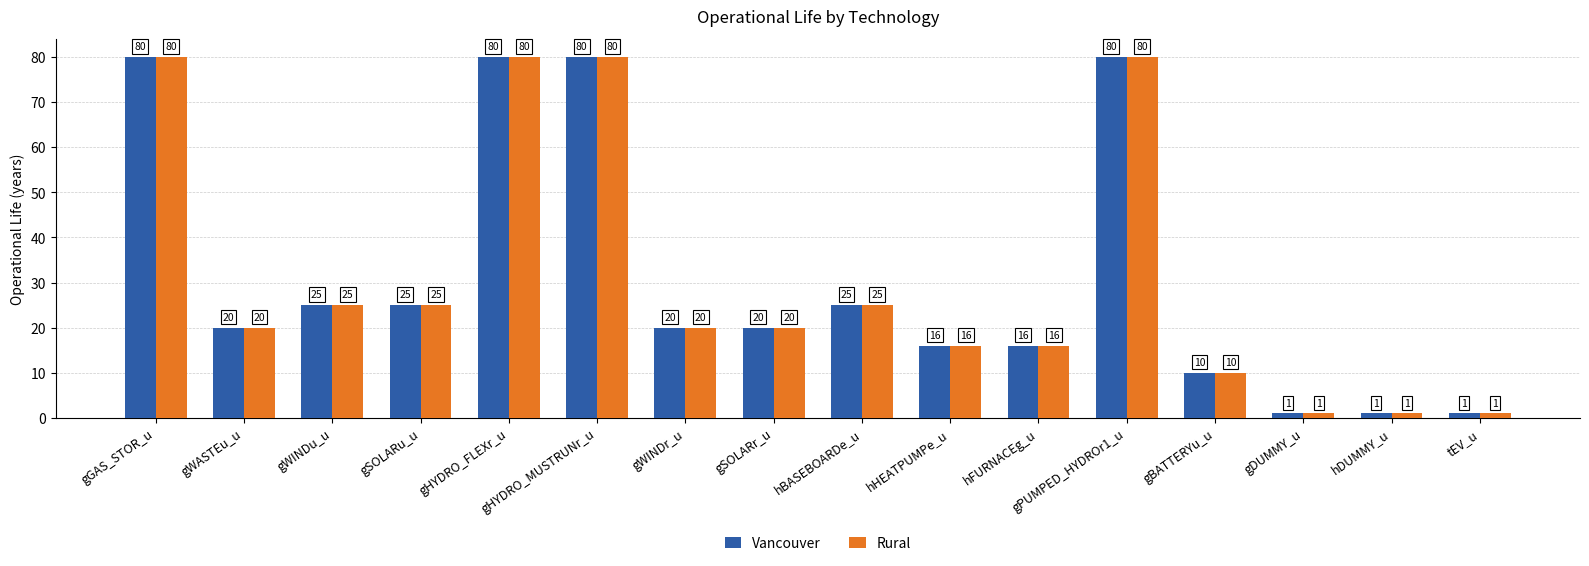

What is the sum of all Rural values?

500